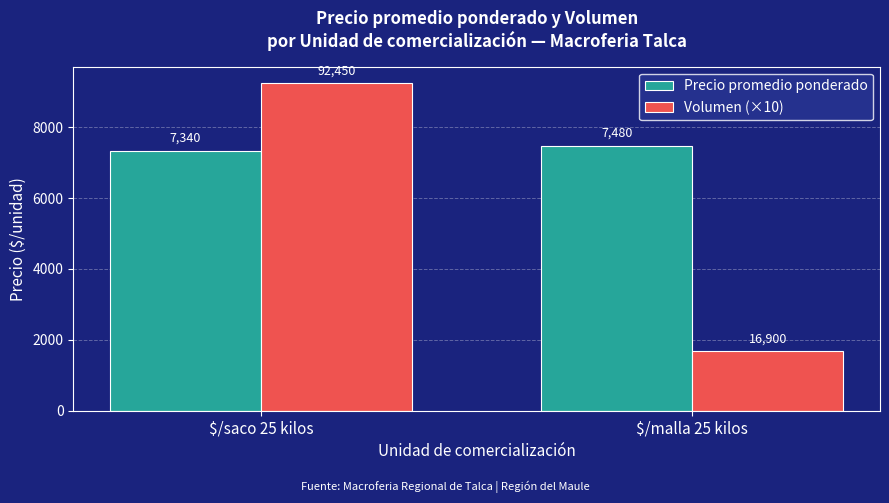

What is the sum of all Volumen (×10) values?

10935